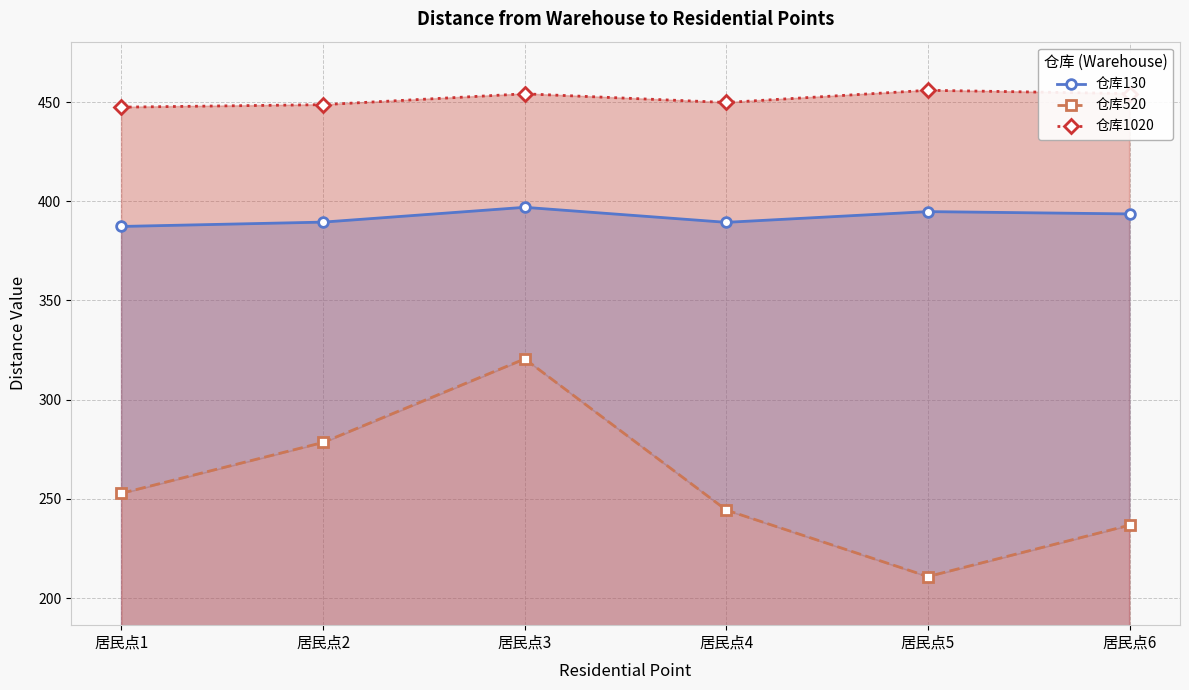

How many interior local peaks does the 仓库1020 series have?

2